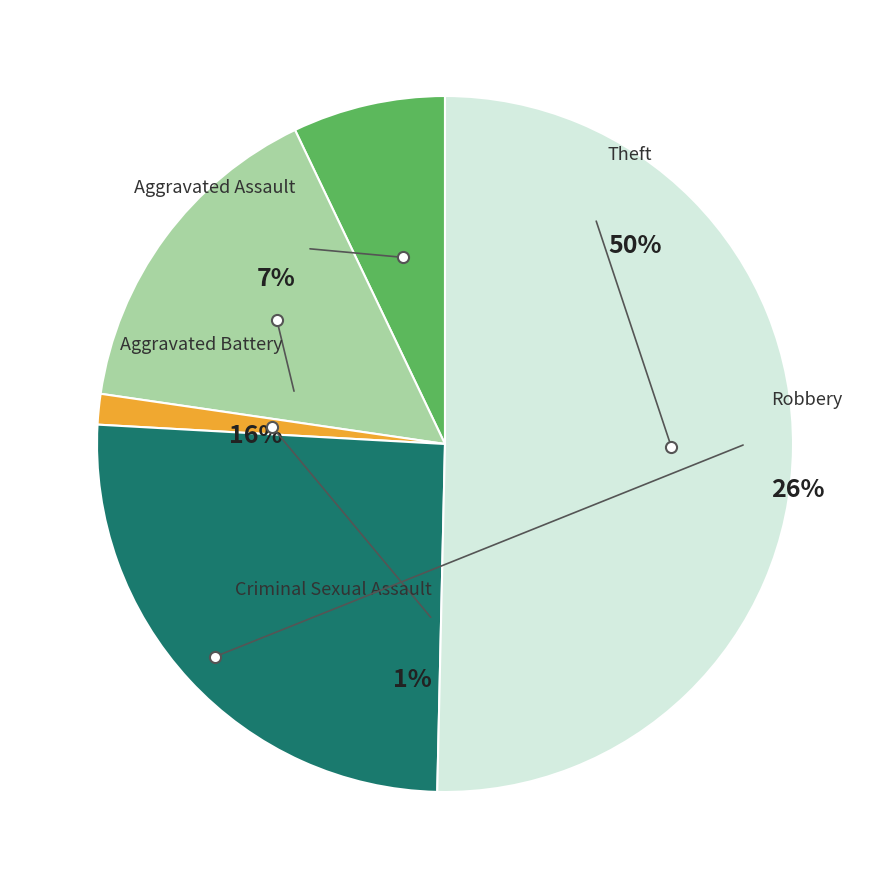

Which slice is the smallest?

Criminal Sexual Assault